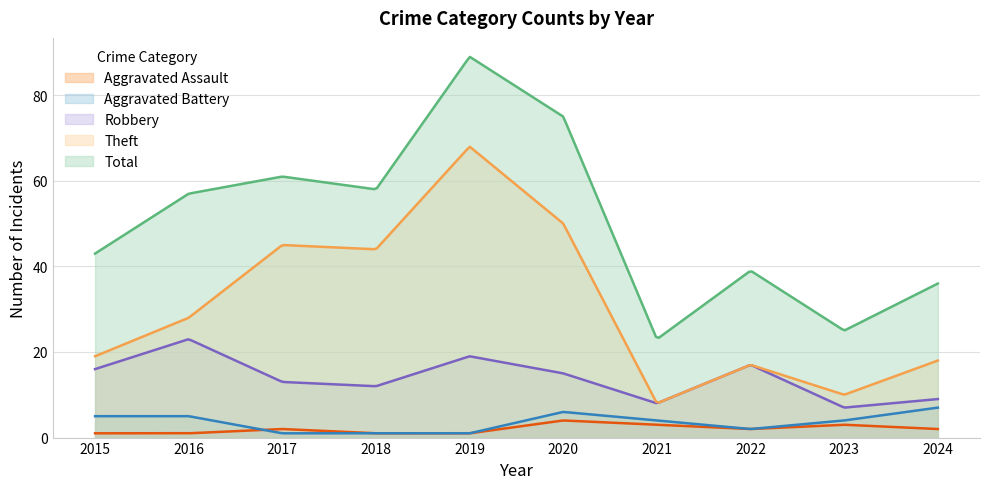

How many lines are shown in the chart?

5